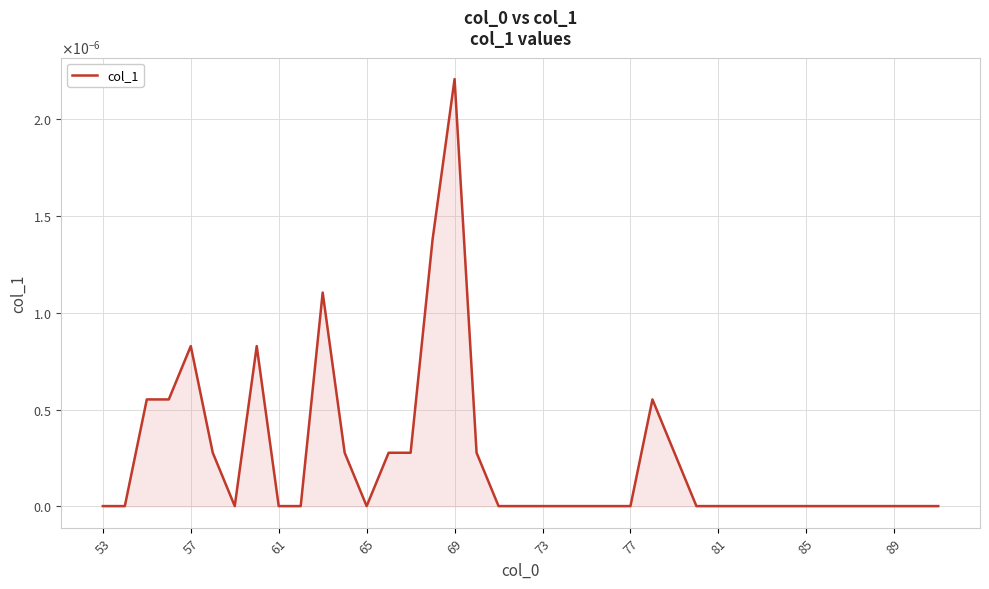

Does the chart display data point markers on the line(s)?

No